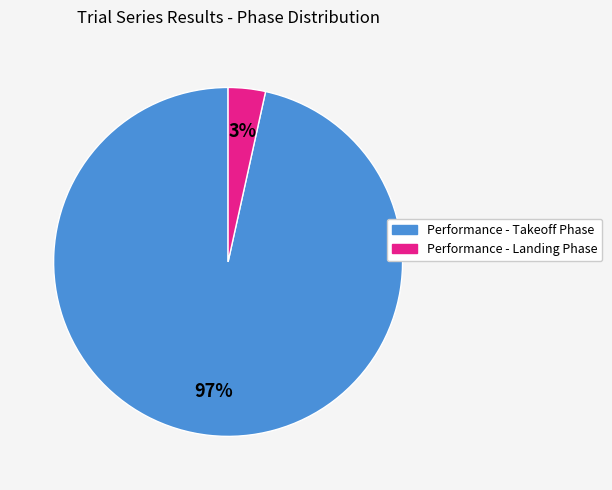

Is there a majority slice in this chart?

Yes